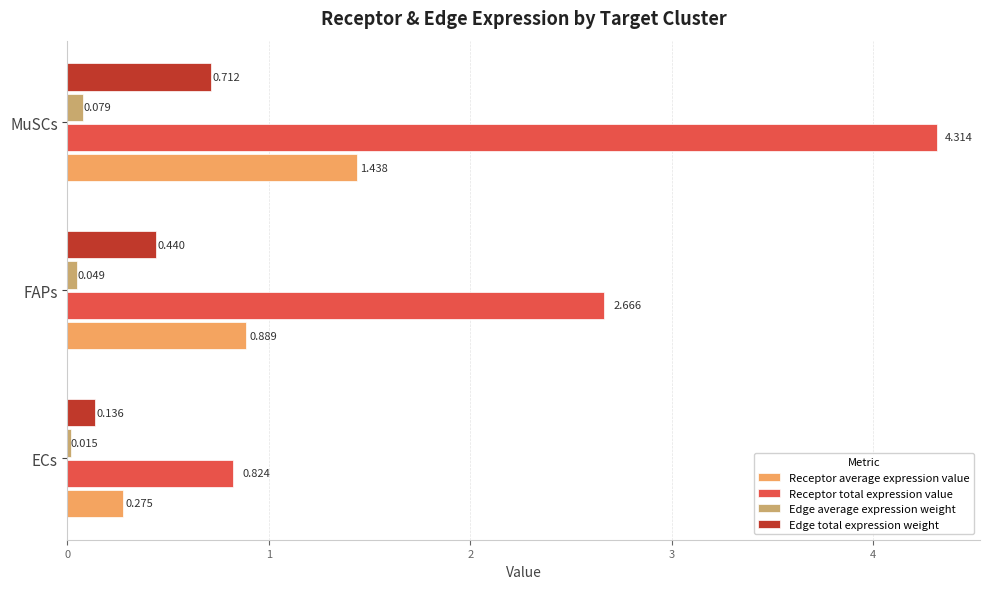

What is the average value of the Receptor total expression value series?

2.6